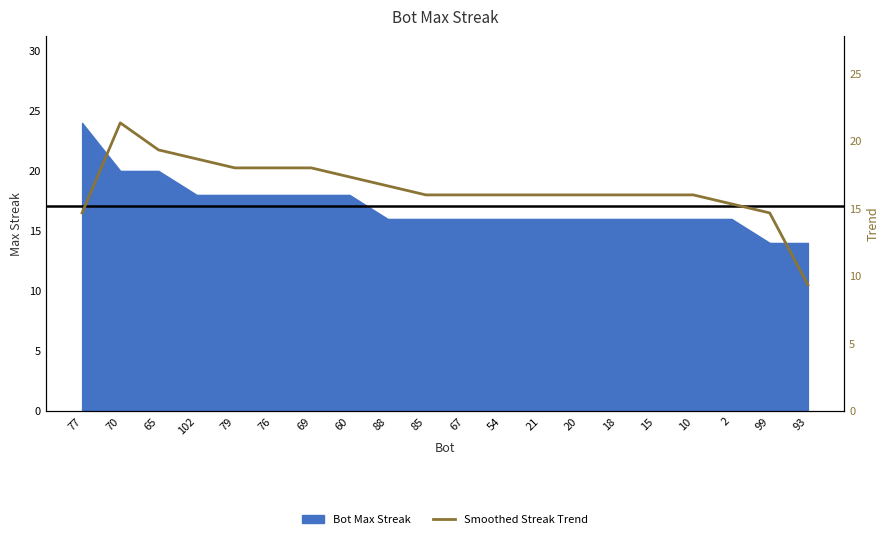

What is the ratio of the value at 79 to the value at 20?

1.1